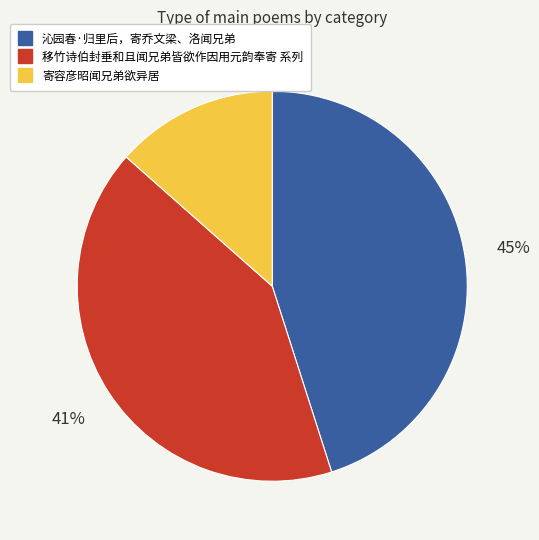

Is there any slice that represents more than half of the pie?

No